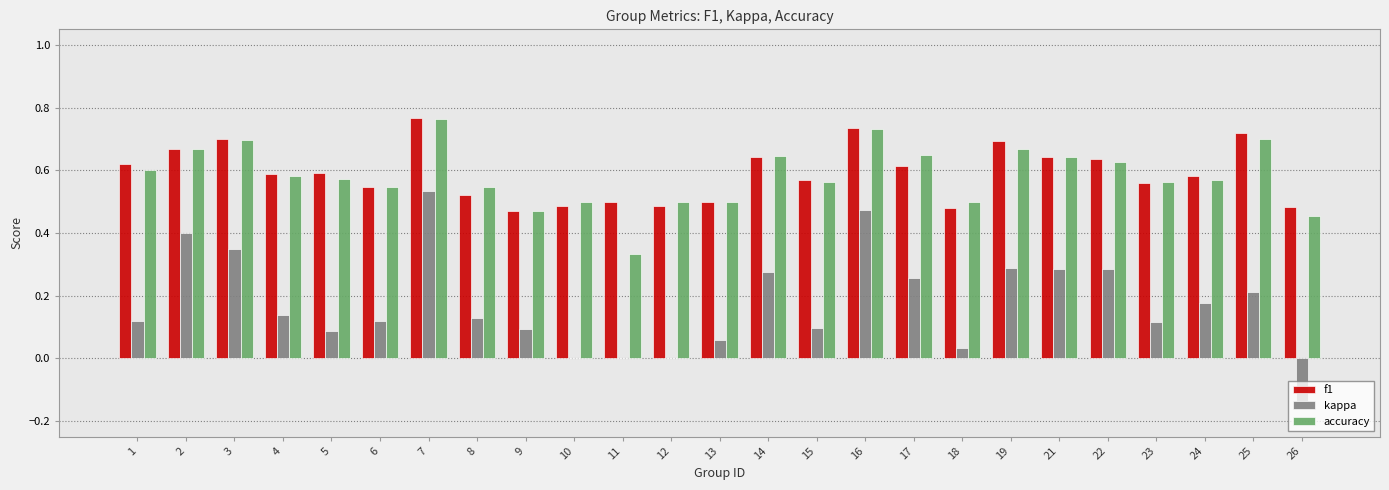

What is the total value across all series at 14?

1.6